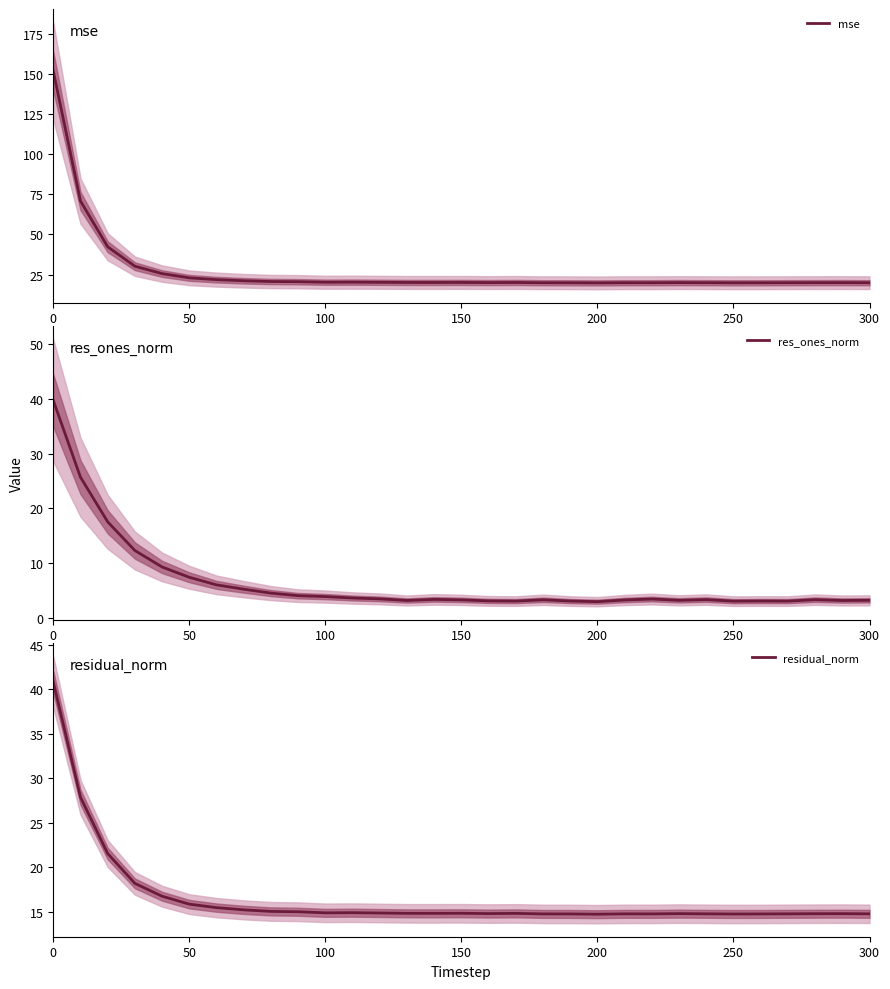

Reading left to right, list all the values displayed in this chart.

mse: 151.7	70.8	42.3	30.2	25.6	22.9	21.8	21.1	20.6	20.5	20.2	20.2	20.1	20.0	20.0	20.1	20.0	20.0	19.9	19.9	19.8	19.9	19.9	20.0	19.9	19.8	19.9	19.9	19.9	19.9	19.9
res_ones_norm: 39.7	25.7	17.6	12.3	9.3	7.5	6.1	5.3	4.6	4.1	3.9	3.7	3.5	3.2	3.4	3.3	3.2	3.1	3.4	3.1	3.0	3.3	3.5	3.3	3.4	3.1	3.1	3.1	3.4	3.2	3.3
residual_norm: 40.8	27.9	21.6	18.2	16.8	15.9	15.5	15.2	15.1	15.0	14.9	14.9	14.9	14.8	14.8	14.9	14.8	14.8	14.8	14.8	14.8	14.8	14.8	14.8	14.8	14.8	14.8	14.8	14.8	14.8	14.8